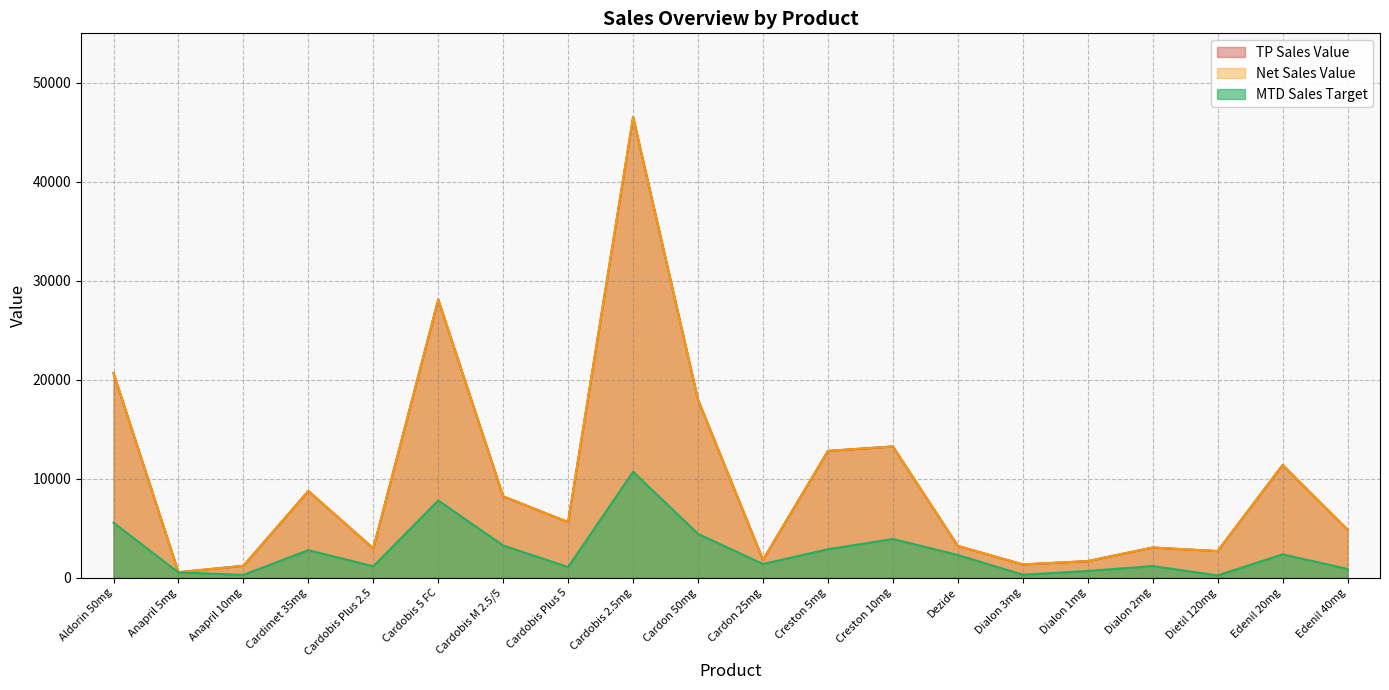

Which category has the highest value across all series?

Cardobis 2.5mg